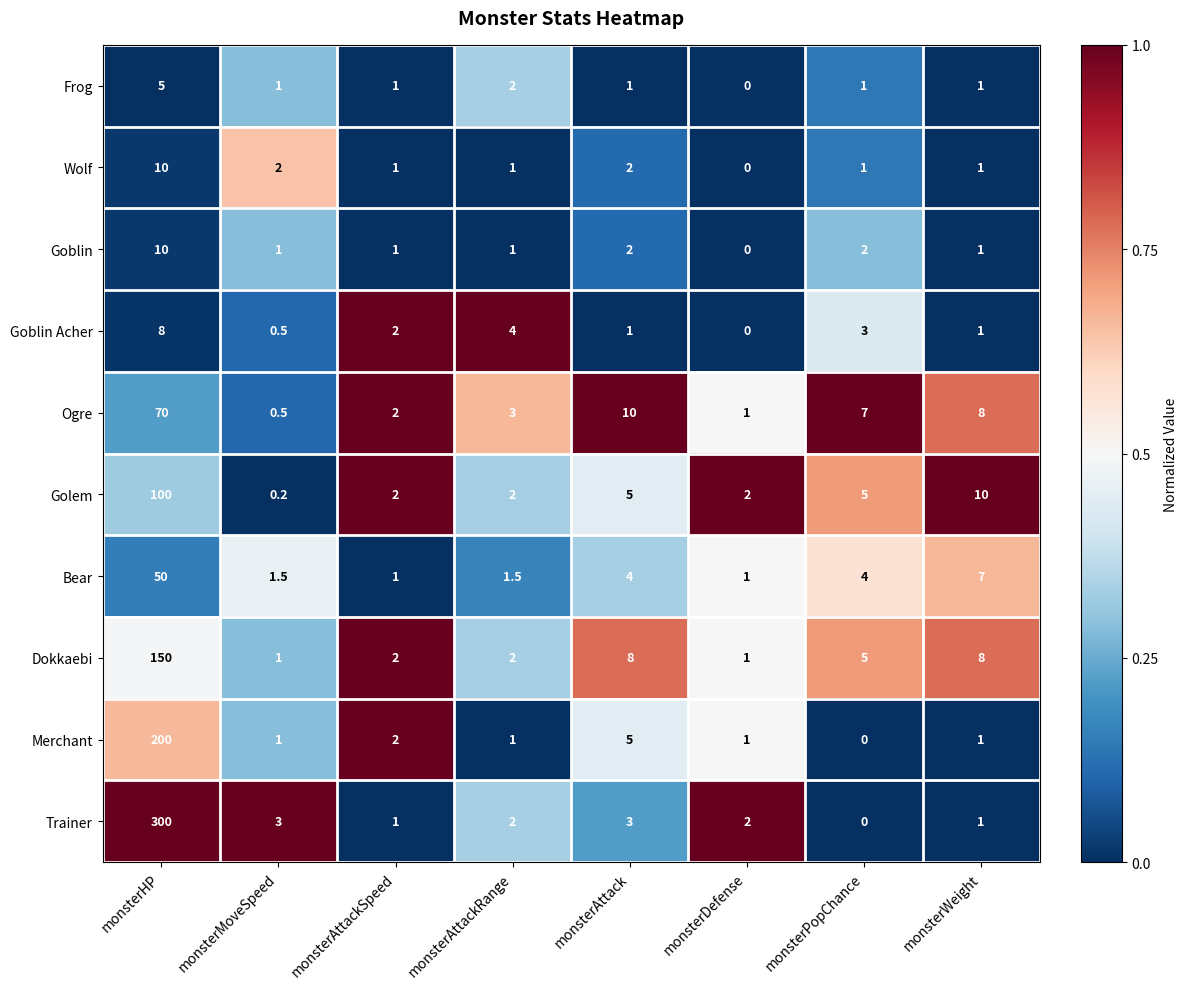

How many values in the Ogre series are below 7?

4